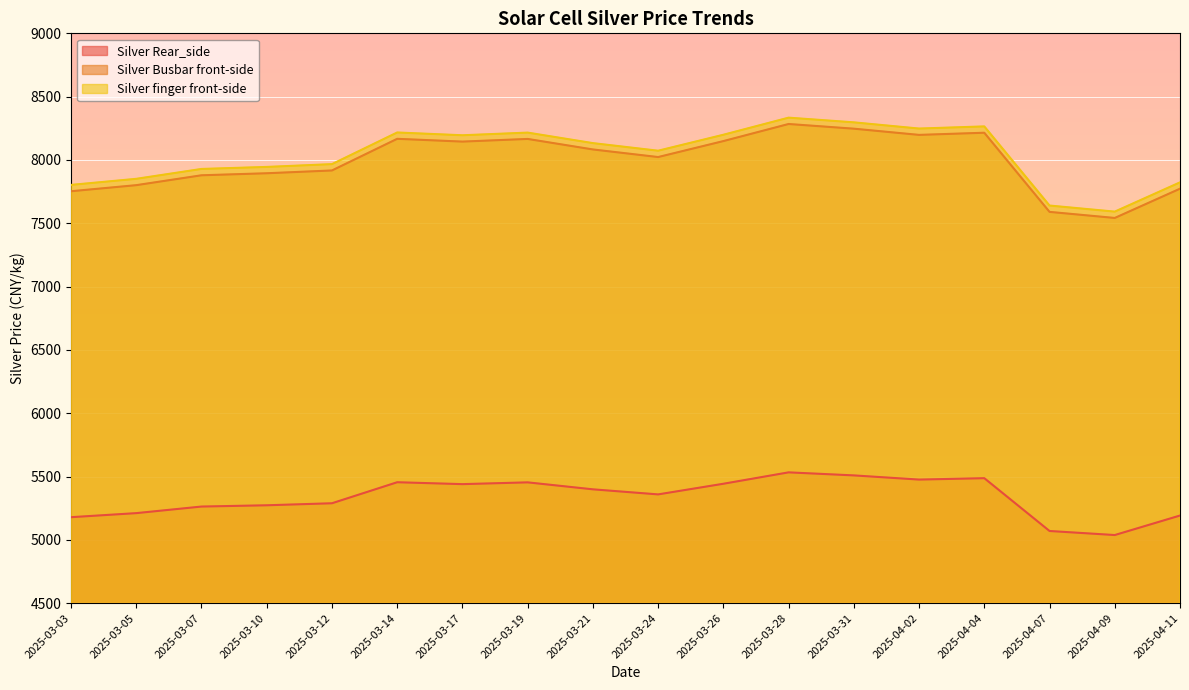

At which category is the sum across all series the highest?

2025-03-28